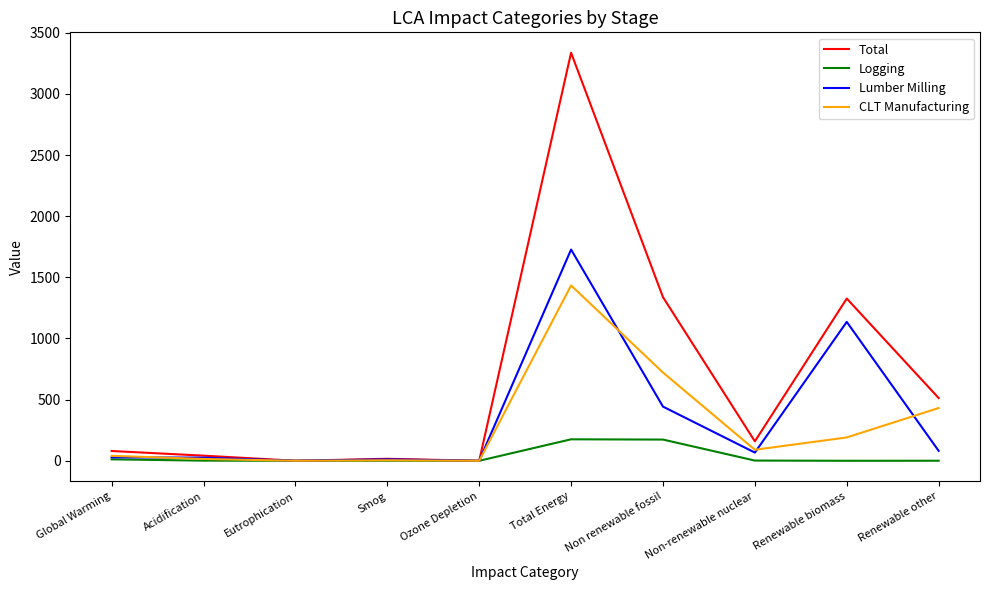

Where does the Total series first go above 158?

Total Energy